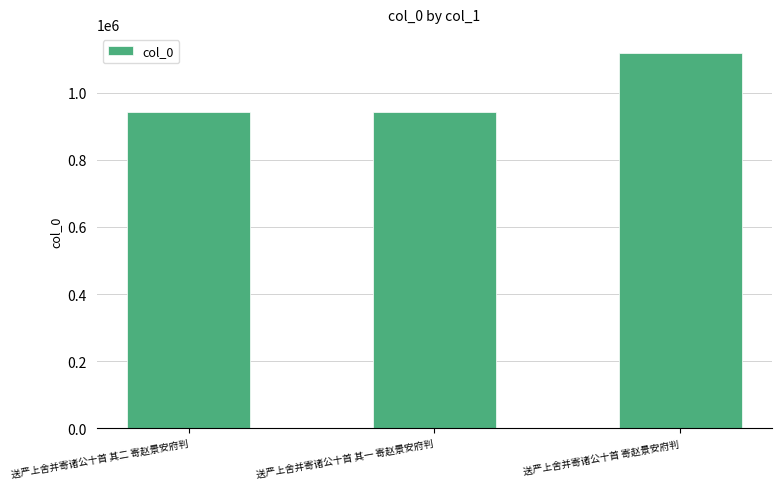

At which label is the value closest to 1031390?

送严上舍并寄诸公十首 其一 寄赵景安府判